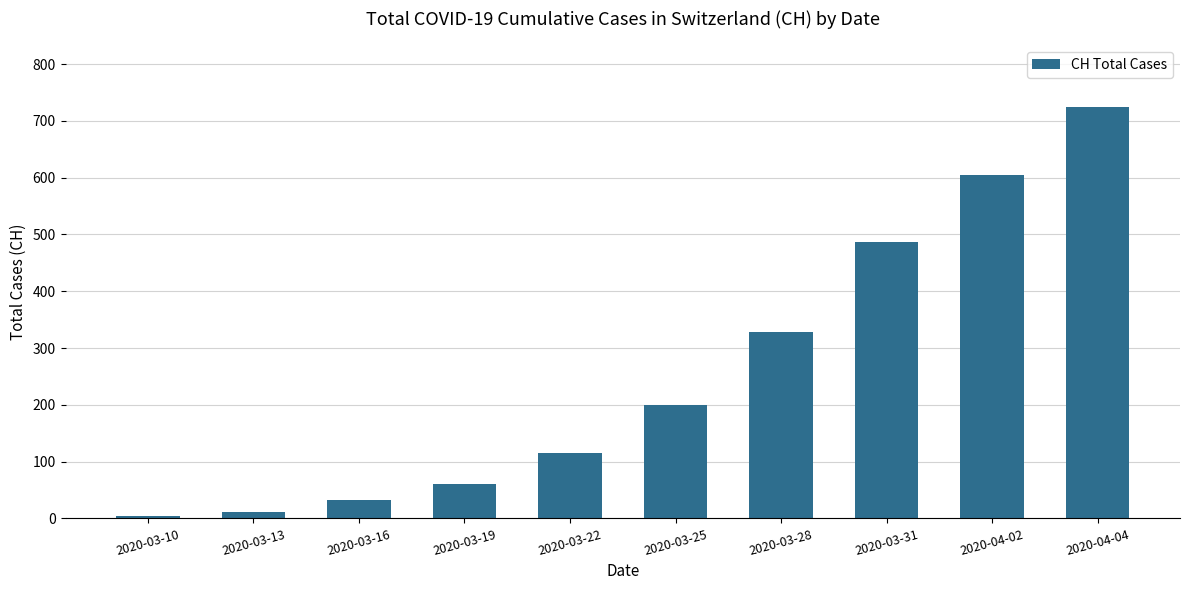

What is the greatest value displayed?

724